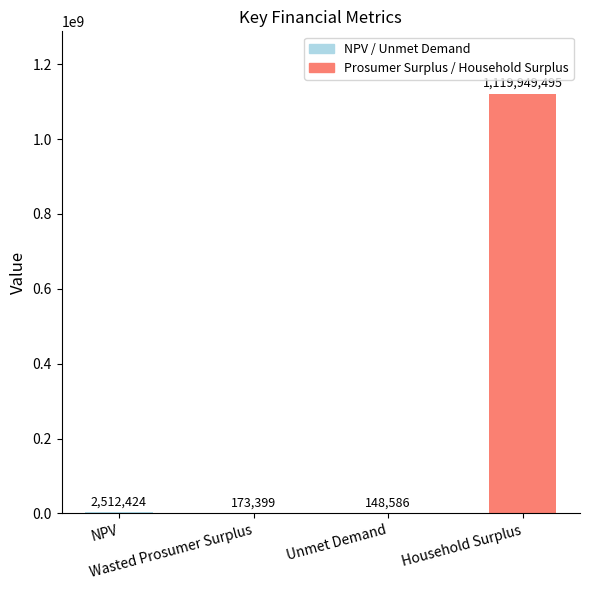

At which label is the value closest to 560049040?

NPV